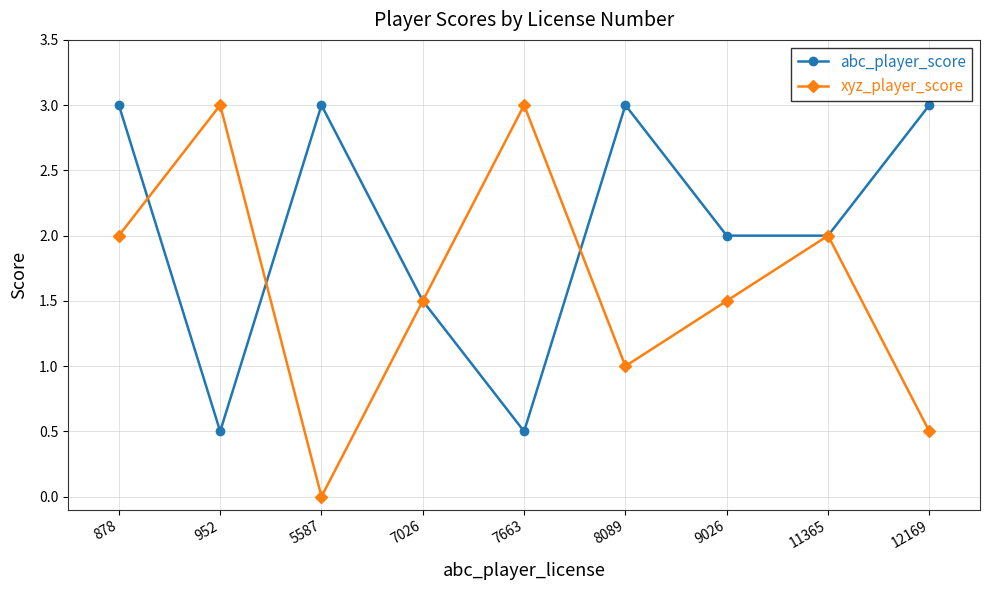

At which label does xyz_player_score first exceed 1?

878